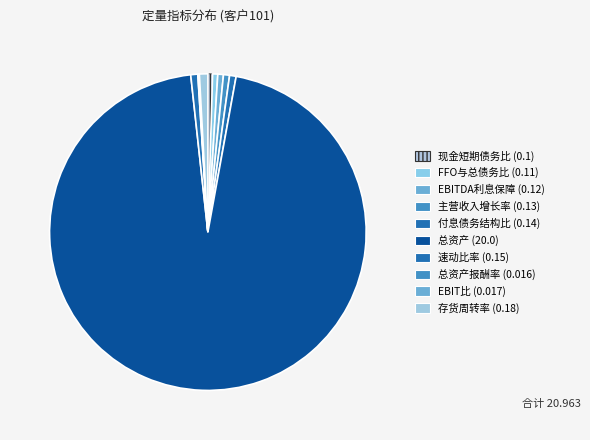

How many segments does this pie chart have?

10